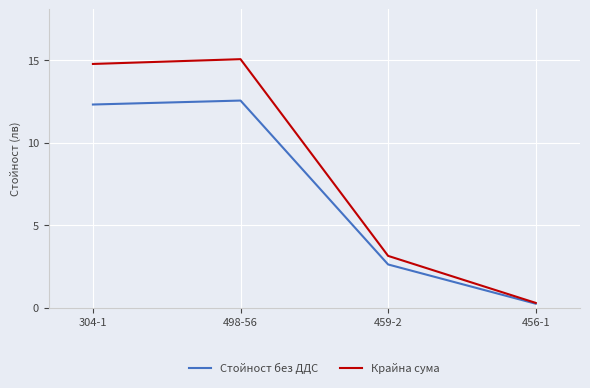

What are all the series names shown in the legend?

Стойност без ДДС, Крайна сума